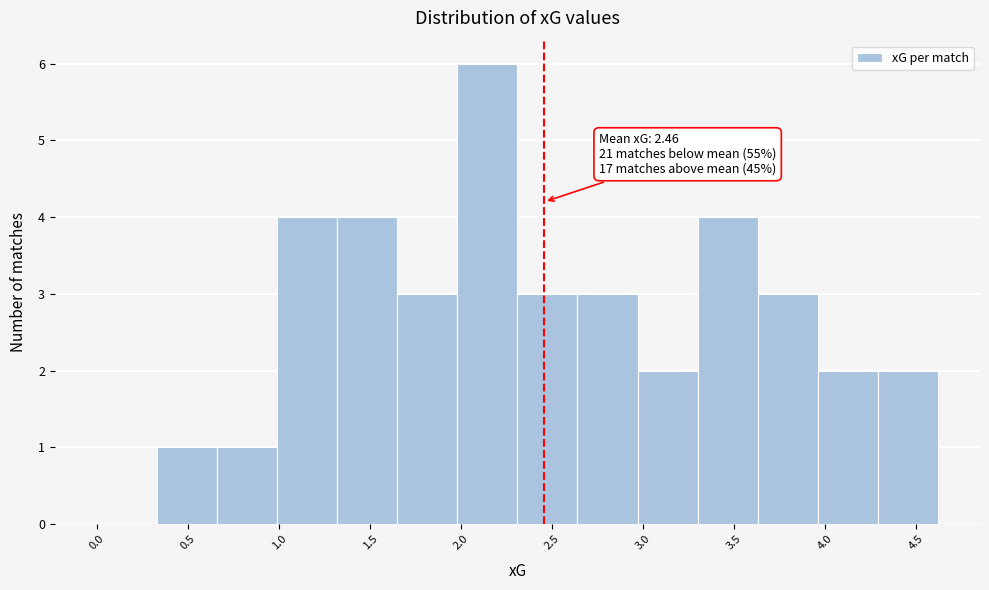

Over which range of the x-axis is the bar tallest?

1.98 to 2.31